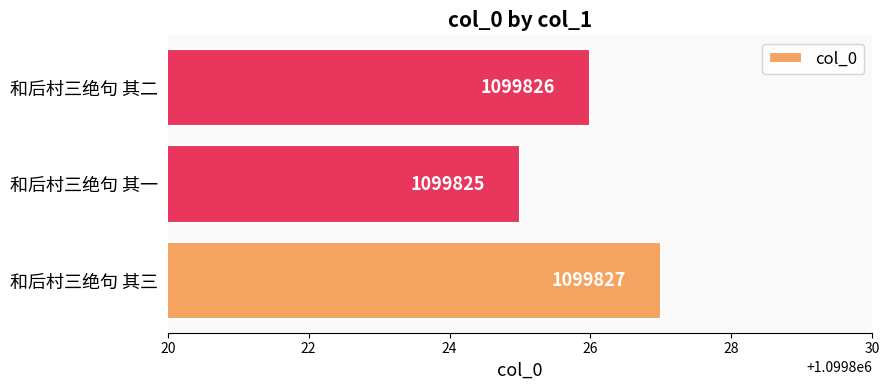

How many values are between 1099825 and 1099827?

3